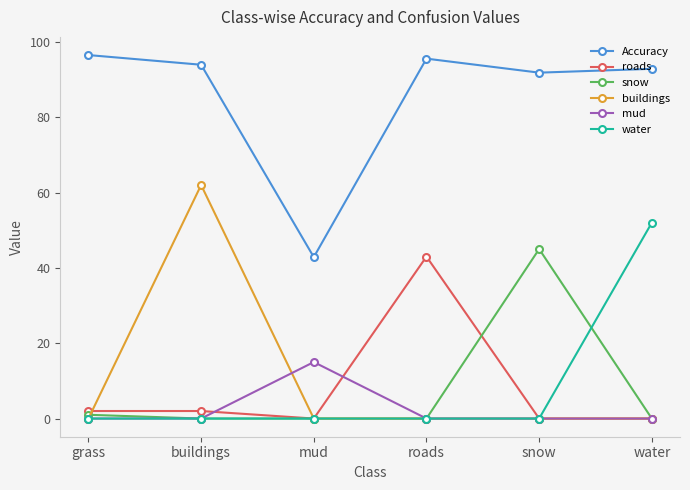

True or false: roads has a value of 2.0 at buildings.

True